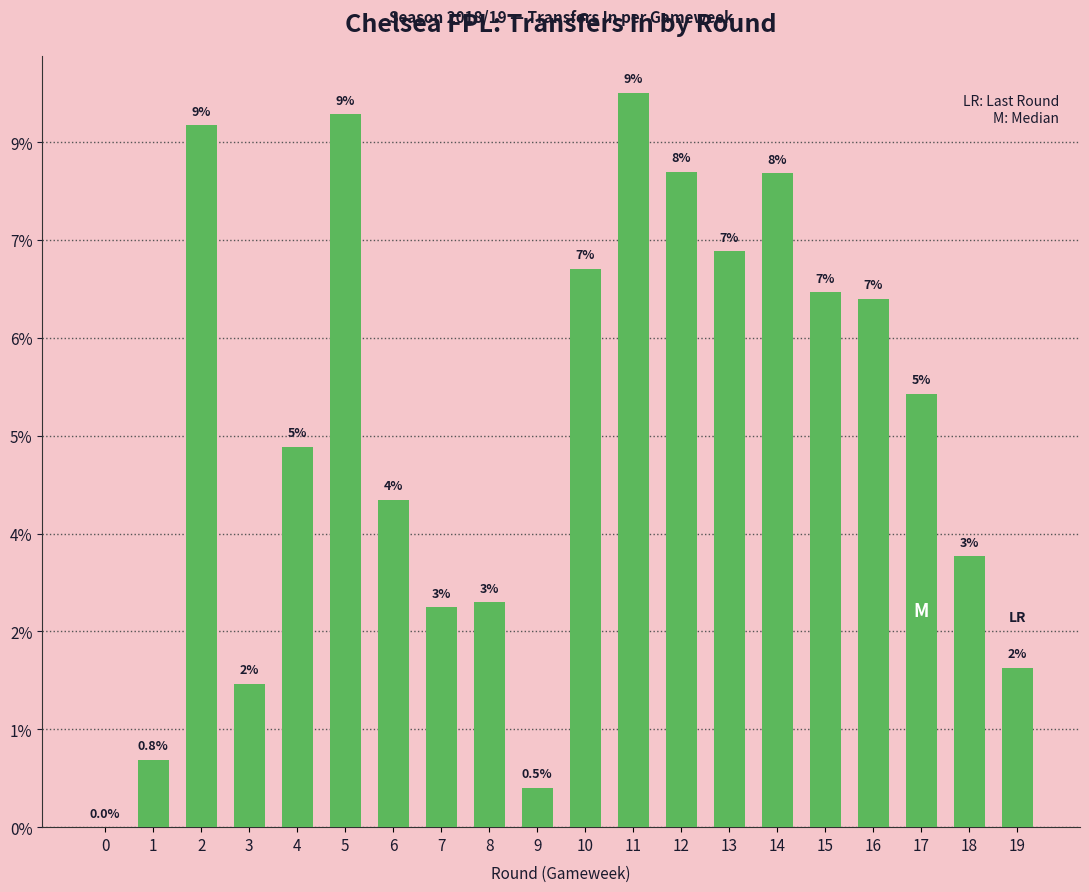

At which label is the value closest to 7506?

4